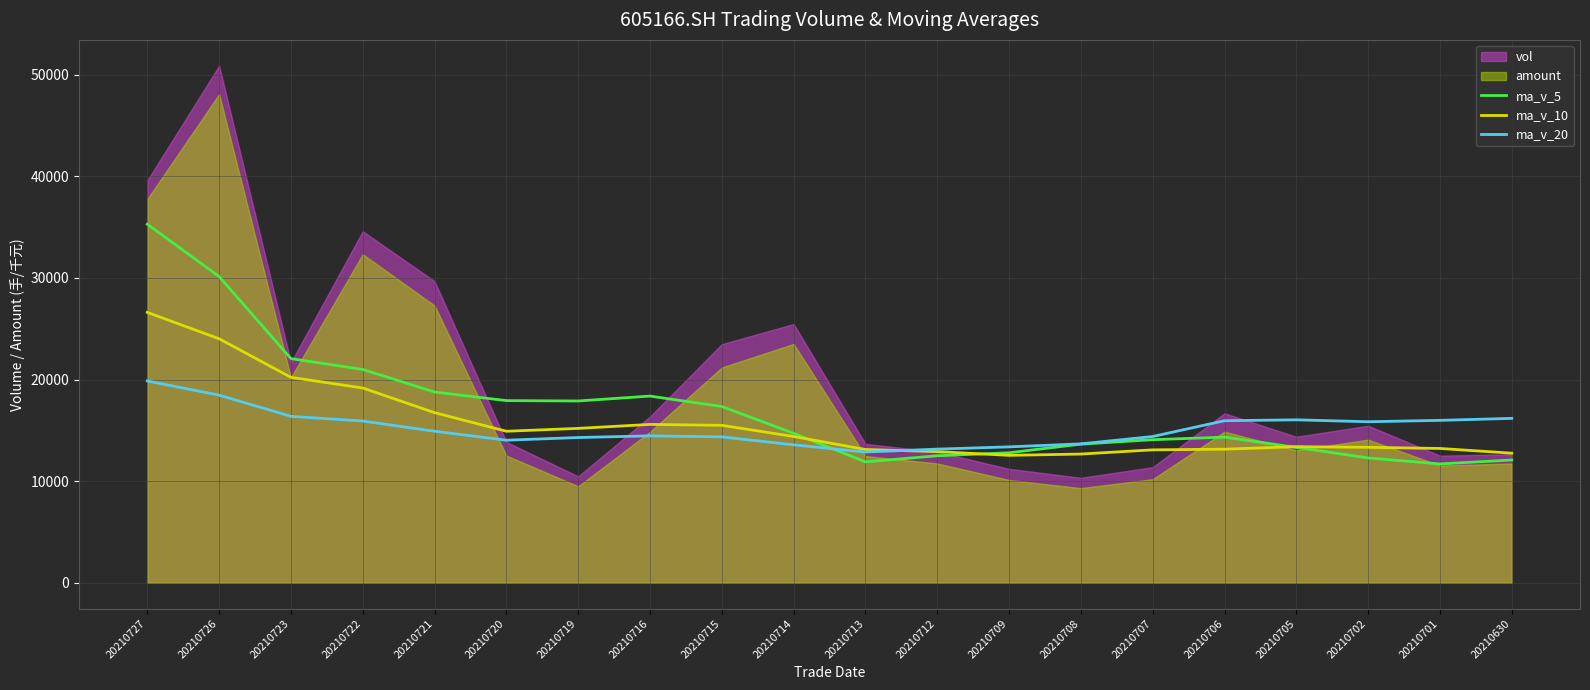

What is the value of the ma_v_20 point at the 5th from the left?

14915.7